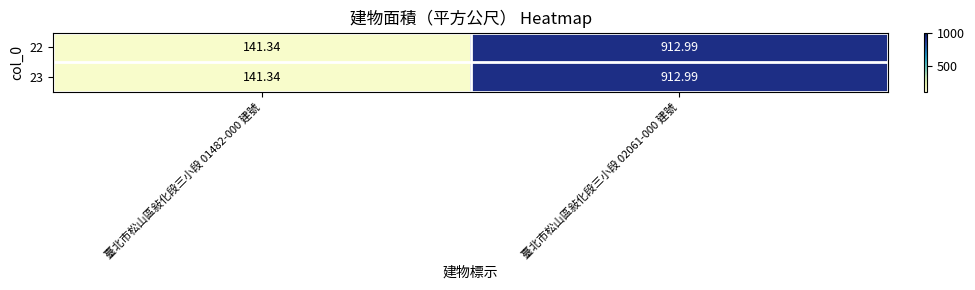

How many data points in 23 are less than 912?

1